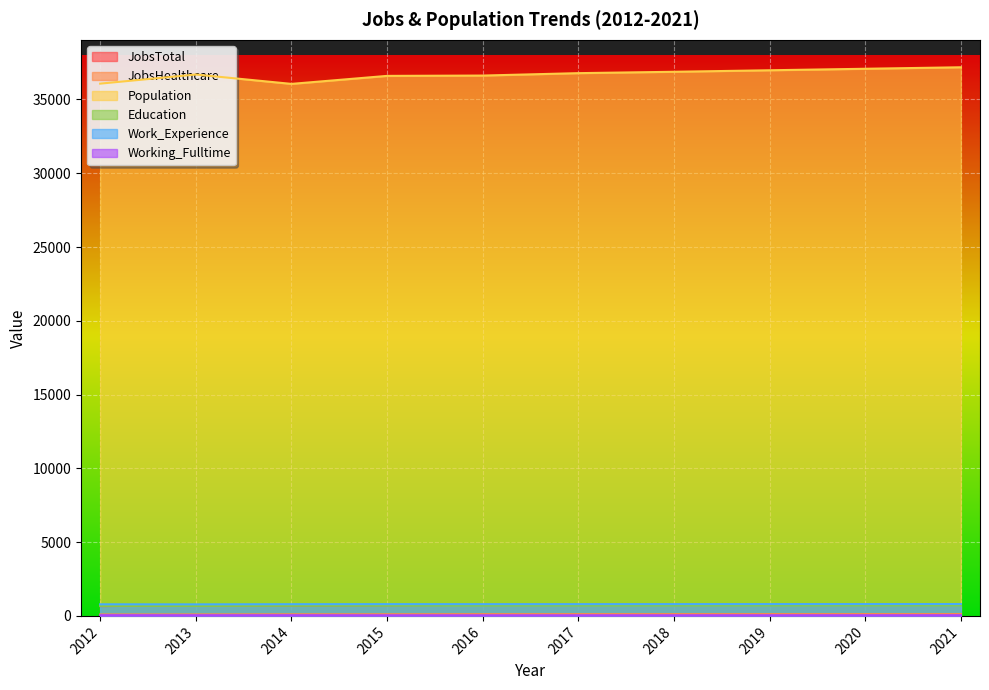

In Work_Experience, how many points are lower than both neighbors (excluding endpoints)?

2